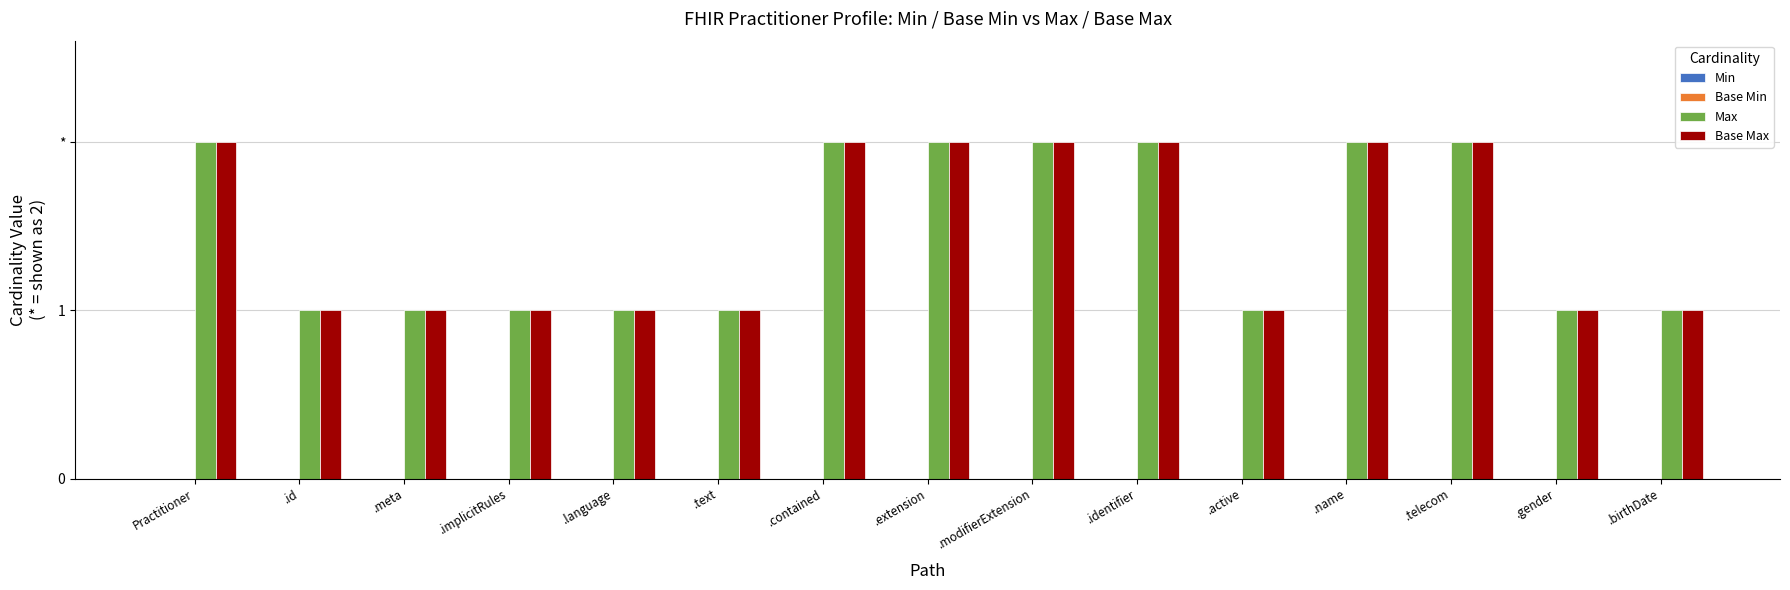

What is the sum of all Base Max values?

22